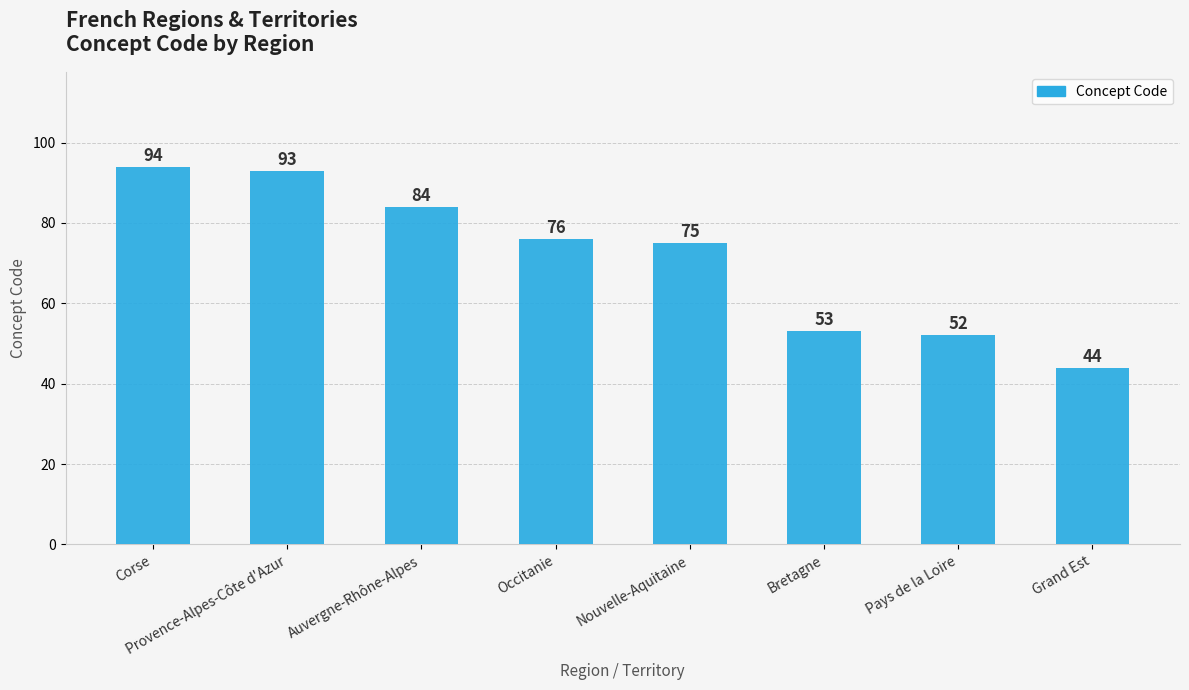

What position from the right is Bretagne?

3